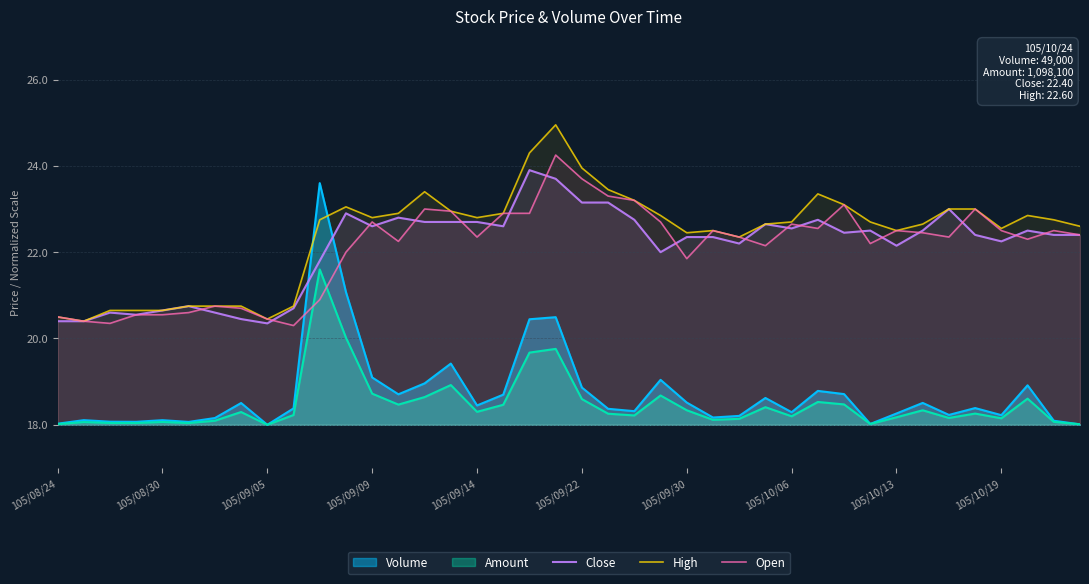

Which series has the largest range (max minus min)?

Volume